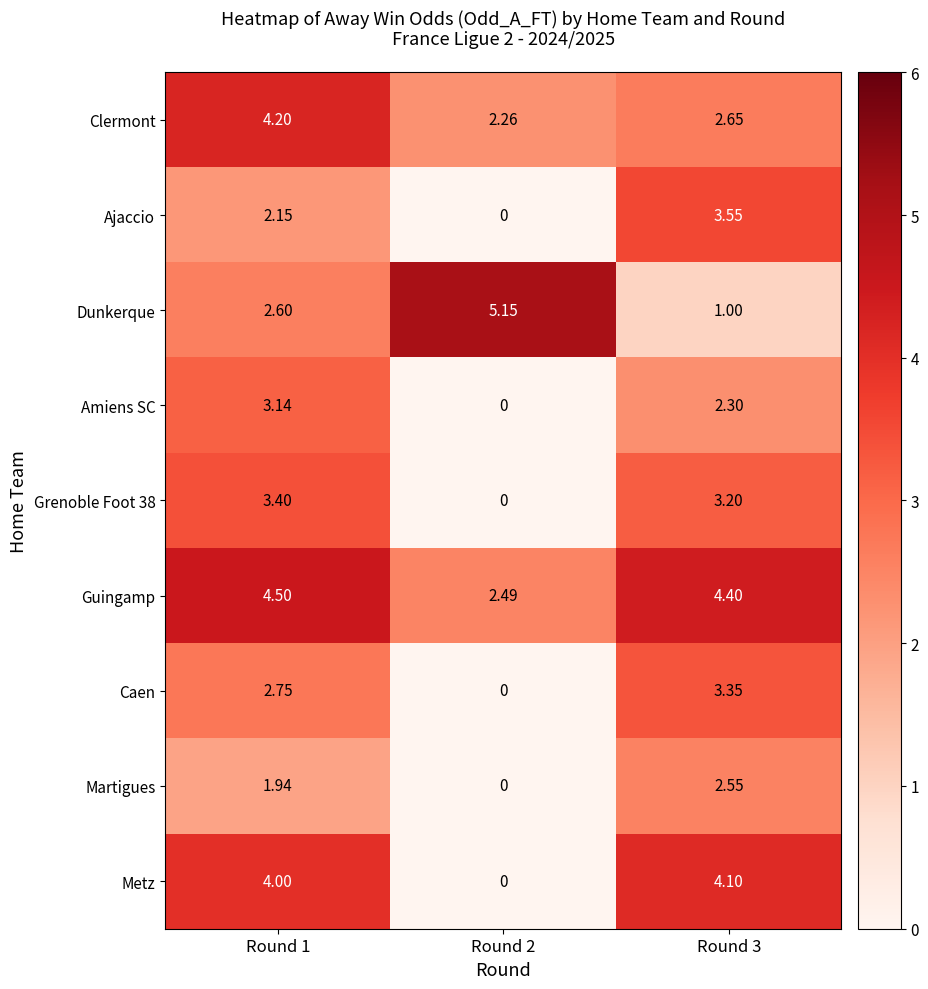

Is the value of Amiens SC at Round 1 greater than the value of Metz at Round 3?

No